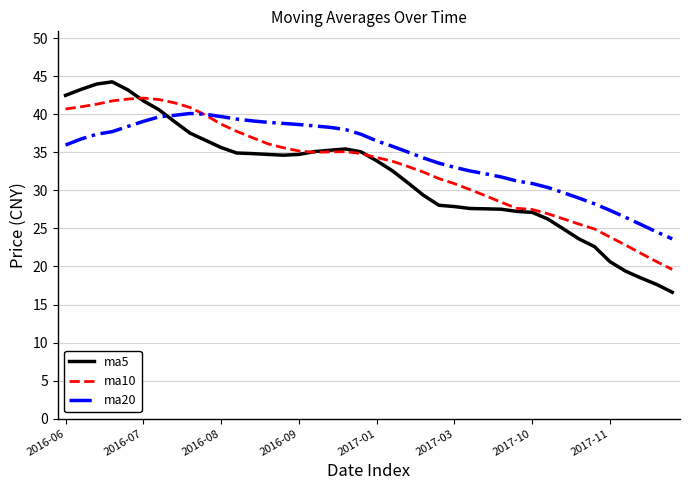

Which series ends up on top after the final intersection of ma10 and ma20?

ma20